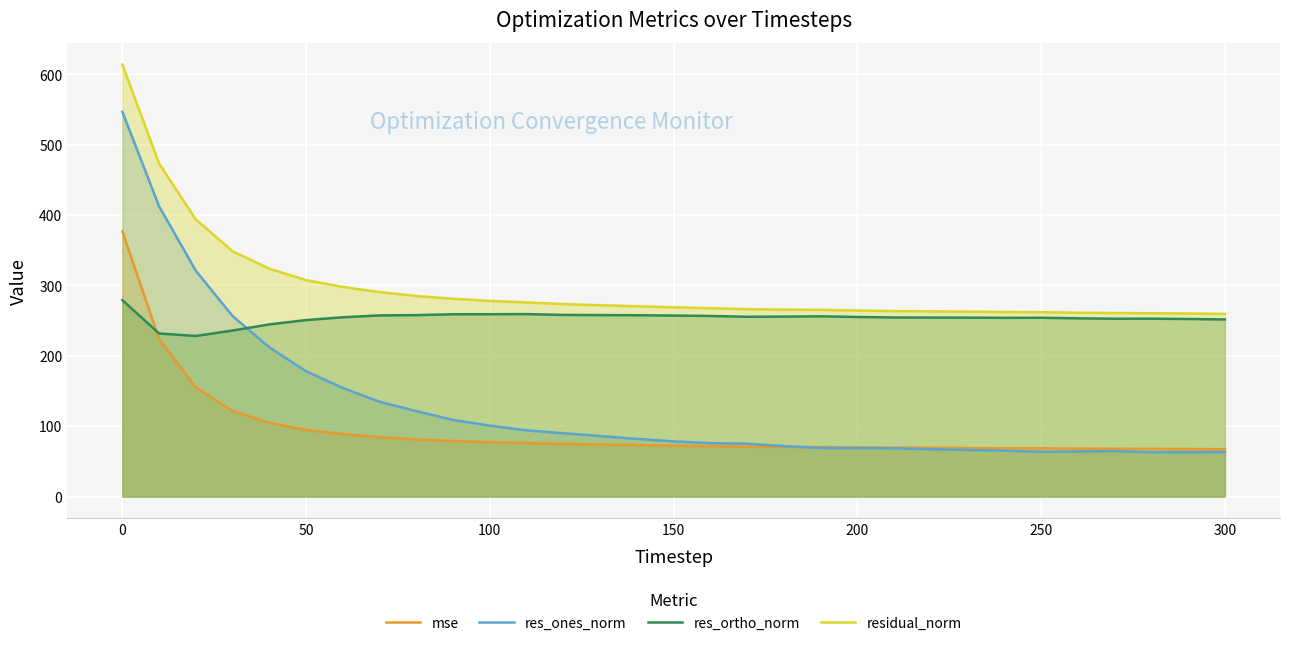

How many lines are shown in the chart?

4